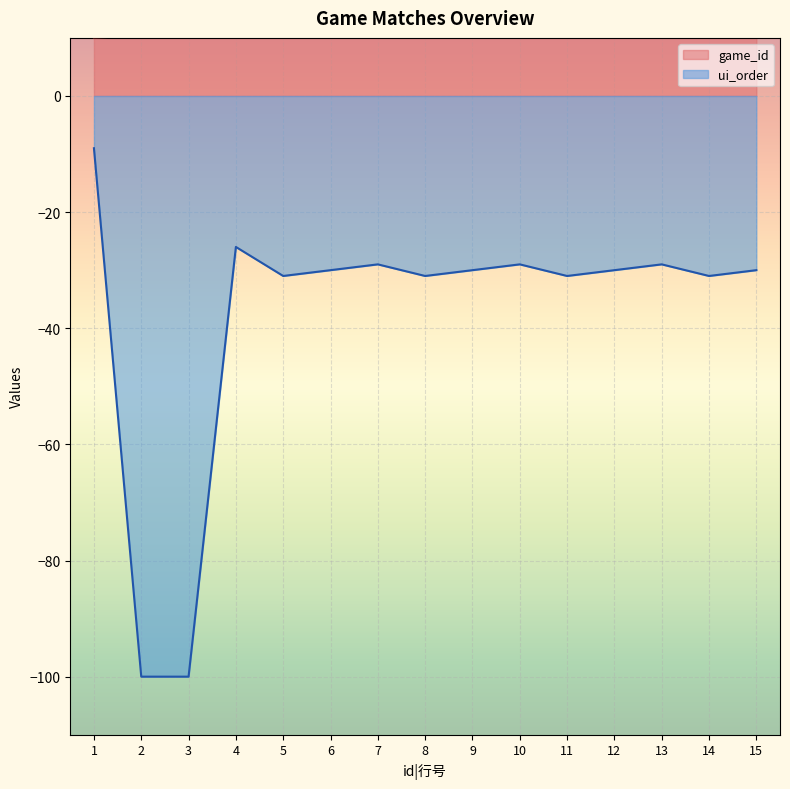

What is the smallest value displayed?

-100.0